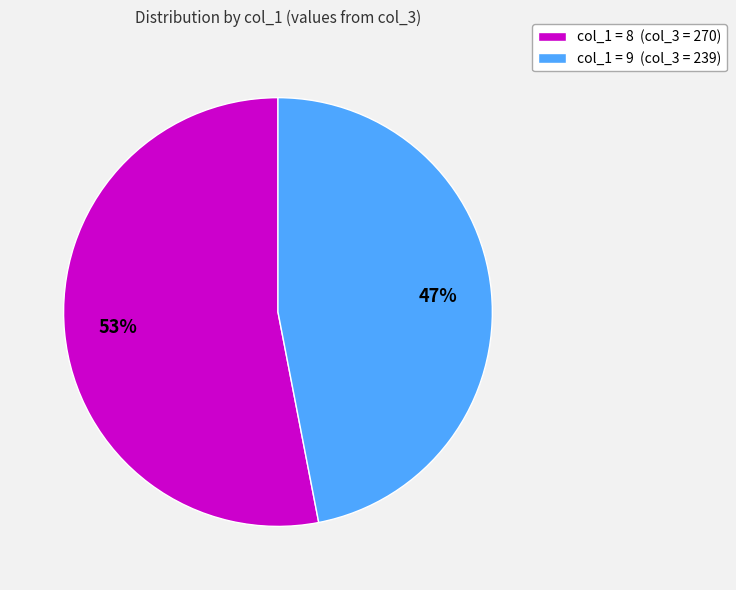

To the nearest percent, what percentage of the pie is col_1 = 9 (col_3 = 239)?

47%